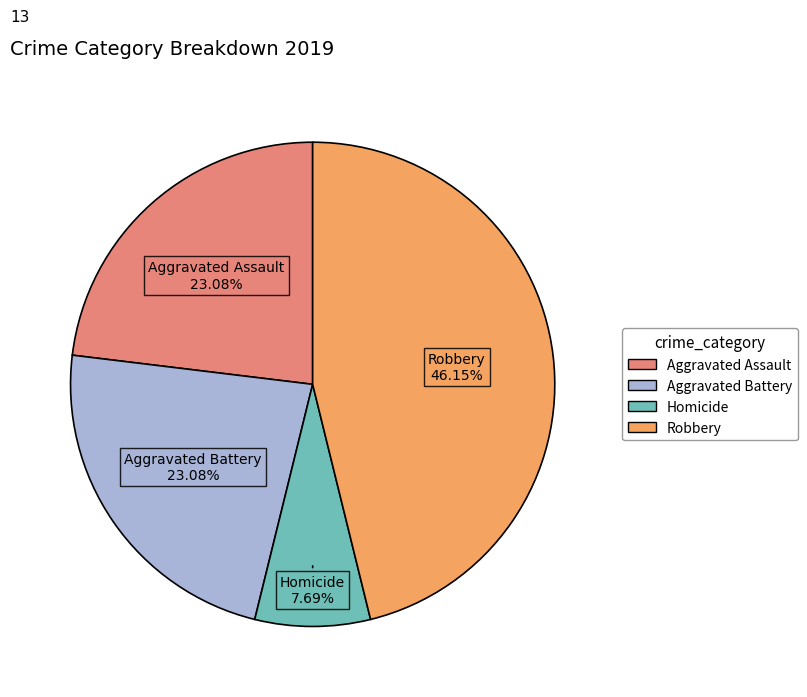

Is there any slice that represents more than half of the pie?

No